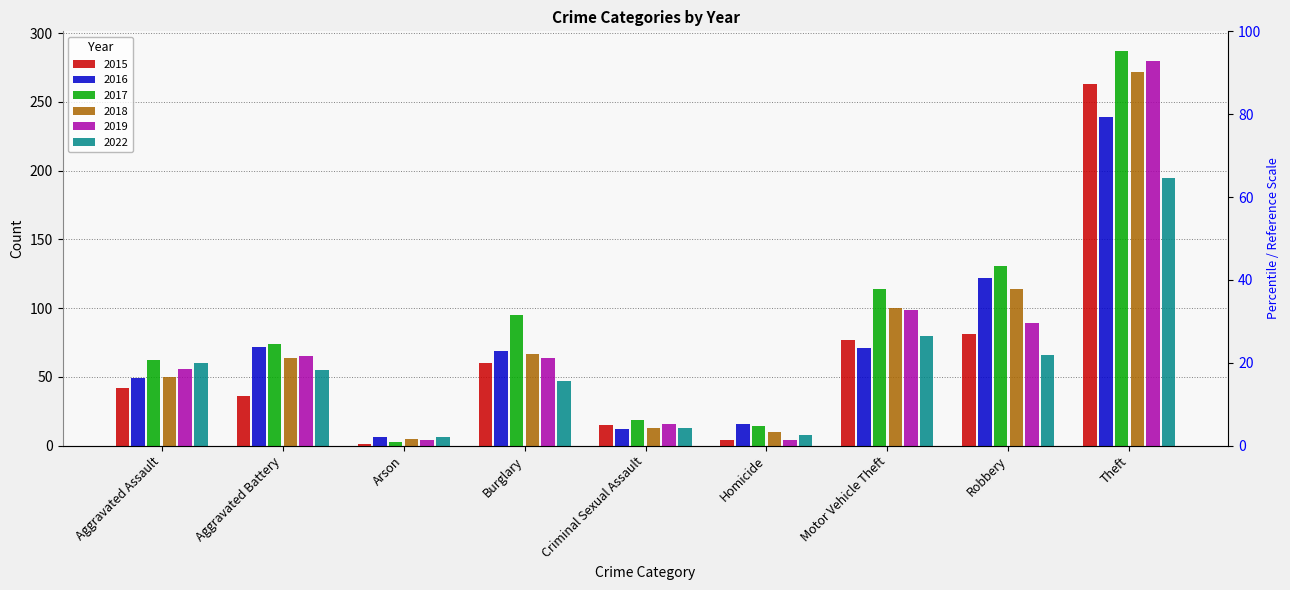

Which label corresponds to the largest value in the chart?

Theft